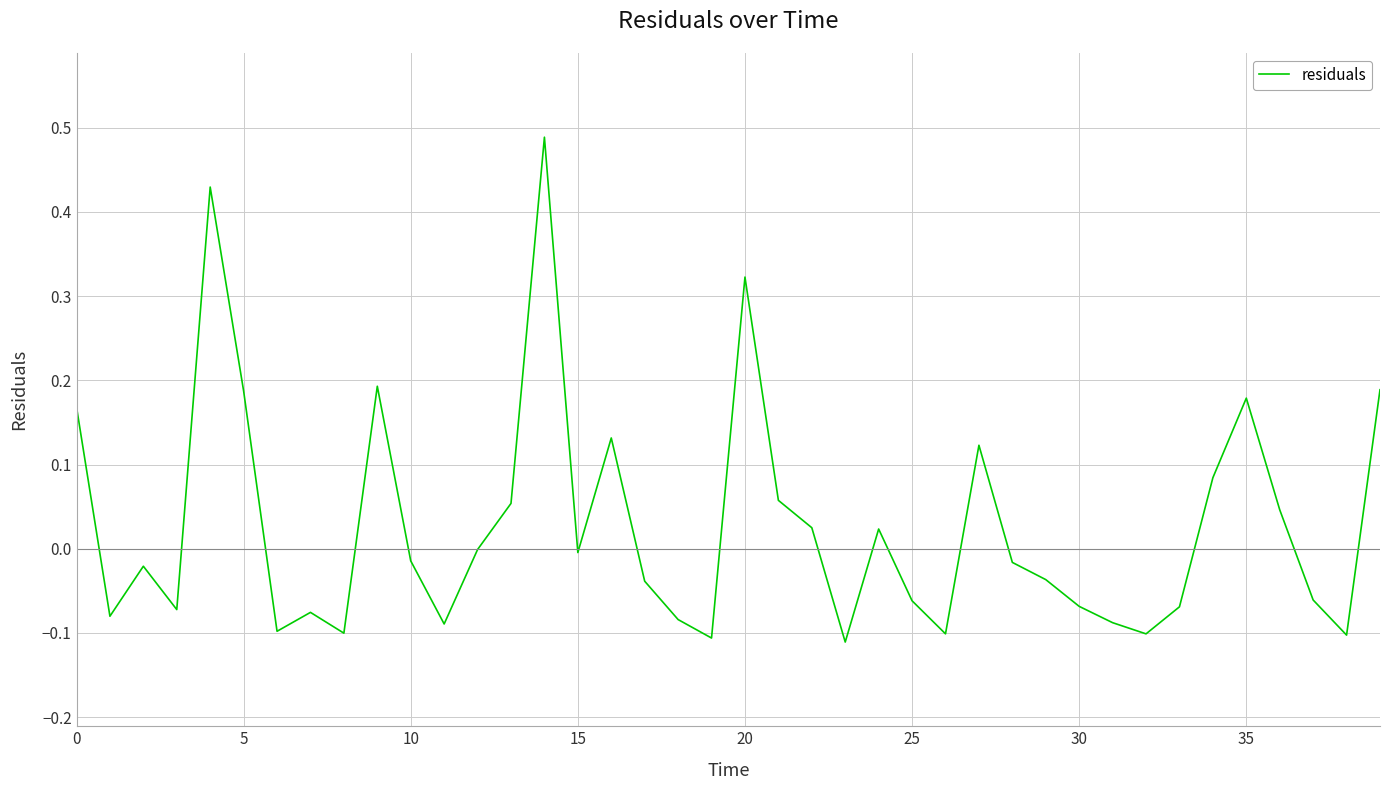

What is the difference between the maximum and minimum values?

0.6